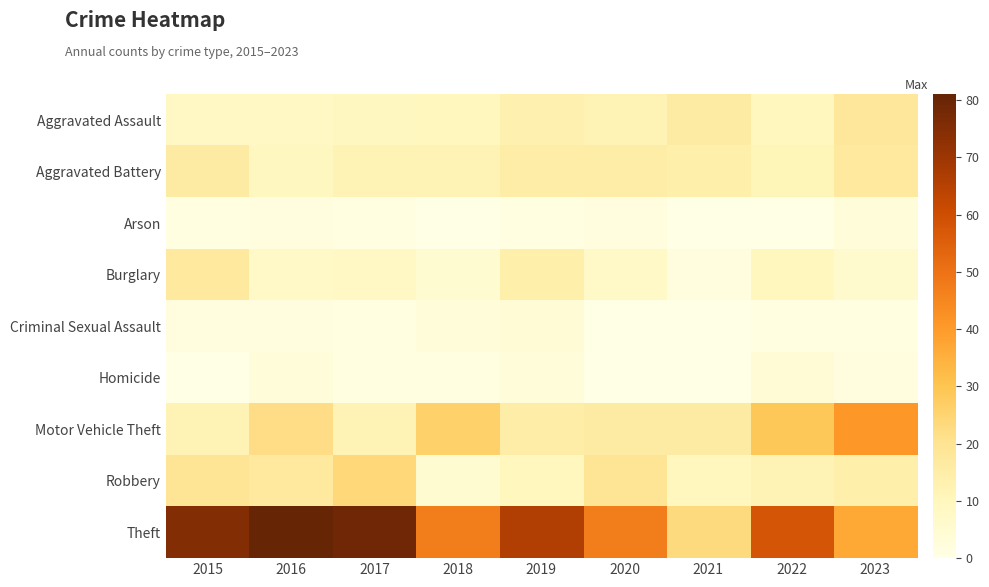

At how many categories does at least one series exceed 14?

9